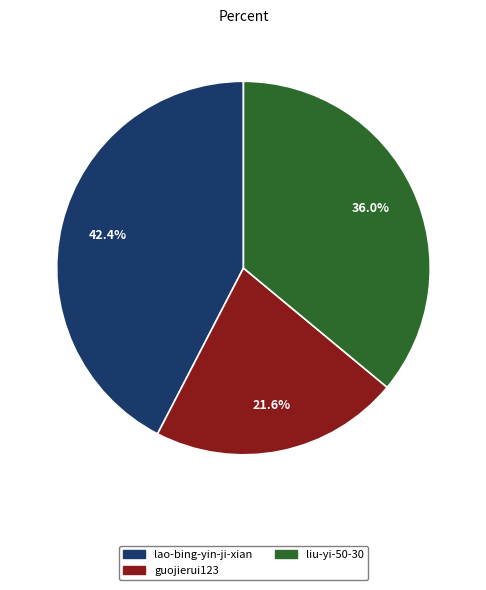

What percentage do liu-yi-50-30 and guojierui123 together represent?

57.6%